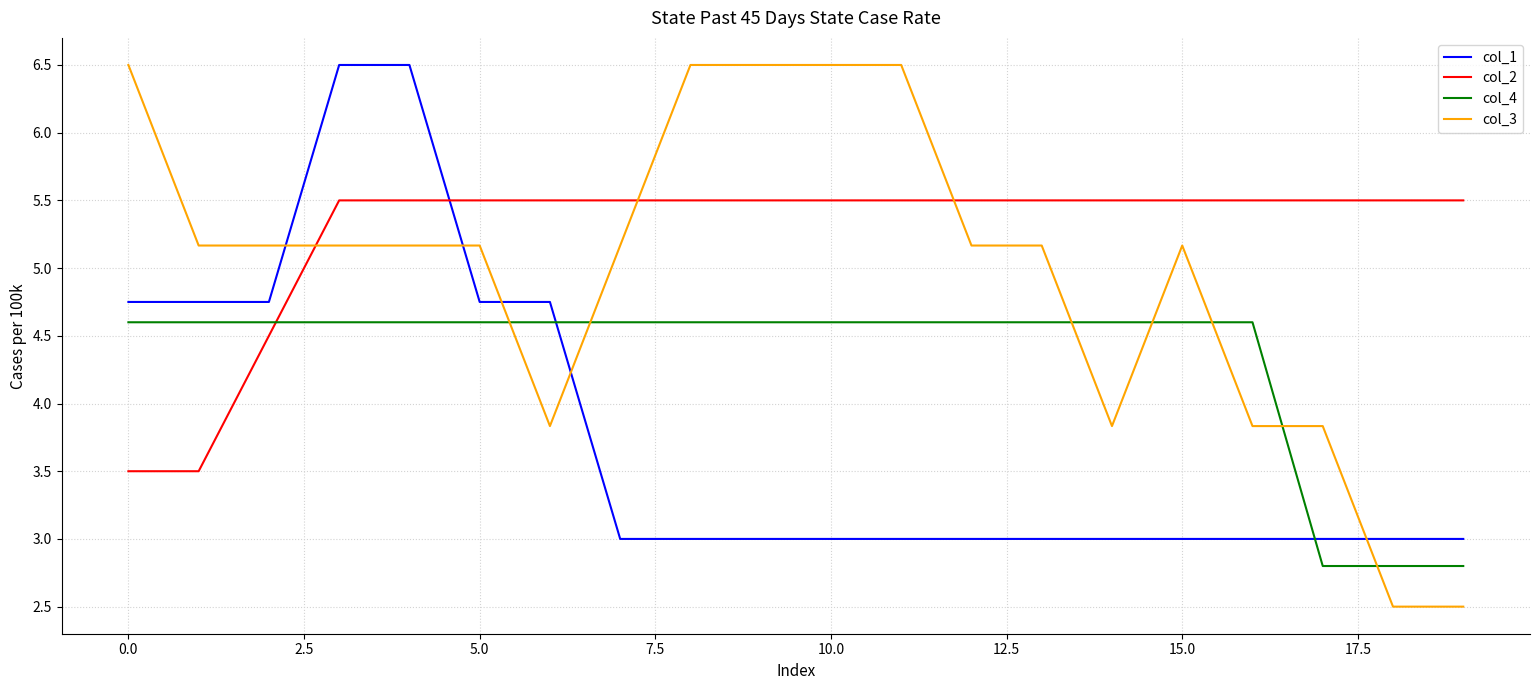

Which series ends up on top after the final intersection of col_2 and col_4?

col_2